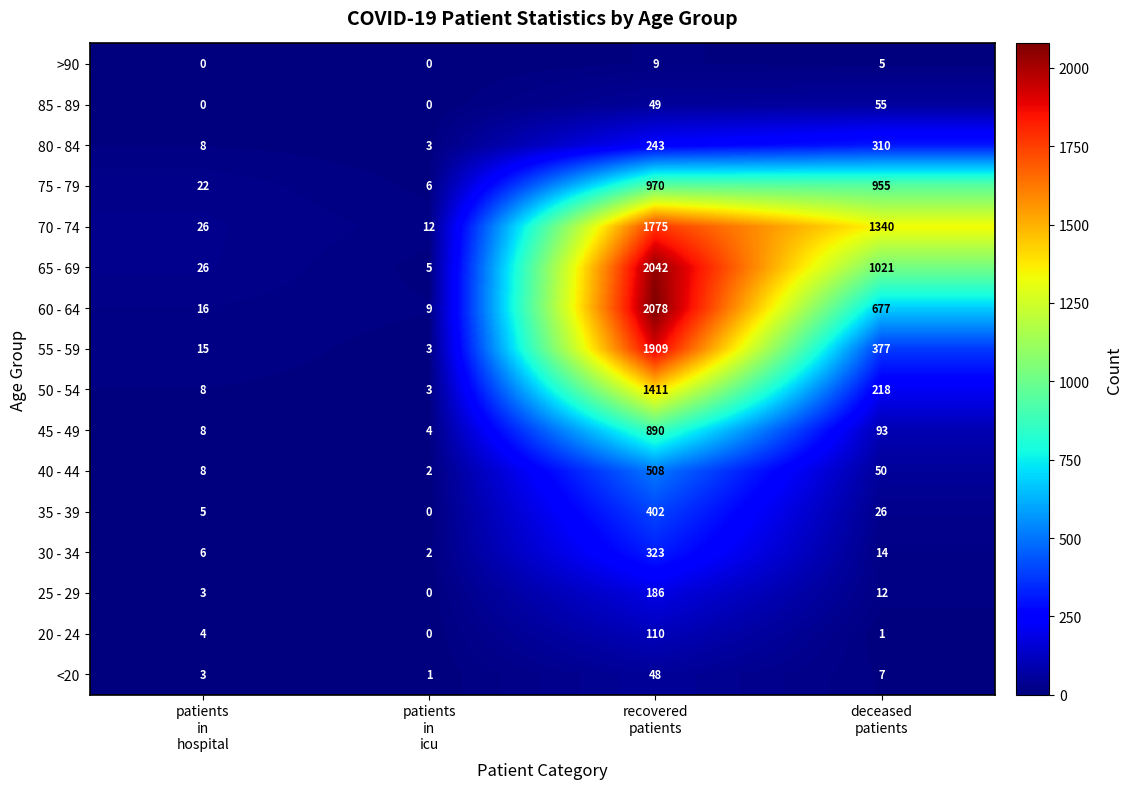

Rank the series at recovered
patients from highest to lowest value.

60 - 64, 65 - 69, 55 - 59, 70 - 74, 50 - 54, 75 - 79, 45 - 49, 40 - 44, 35 - 39, 30 - 34, 80 - 84, 25 - 29, 20 - 24, 85 - 89, <20, >90